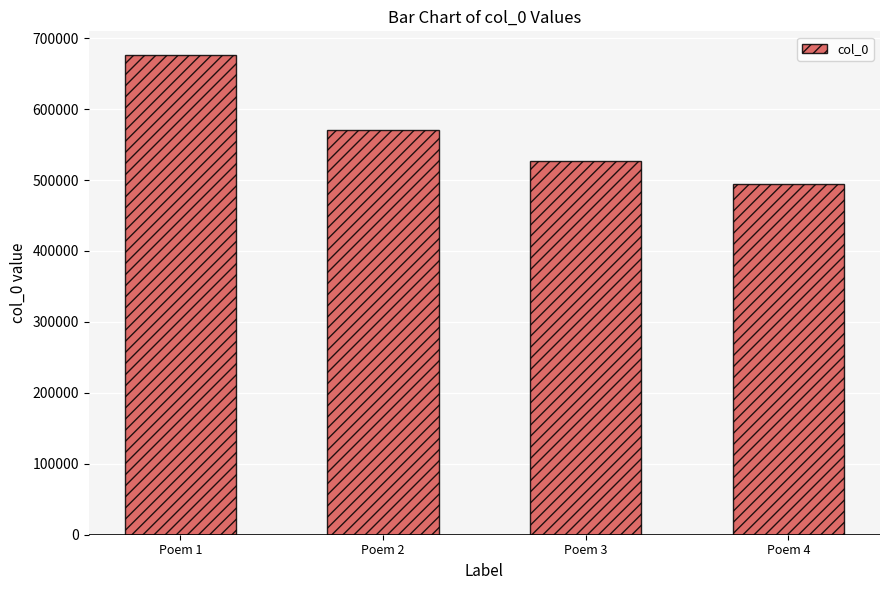

What is the value of the 2nd bar from the left?

569960